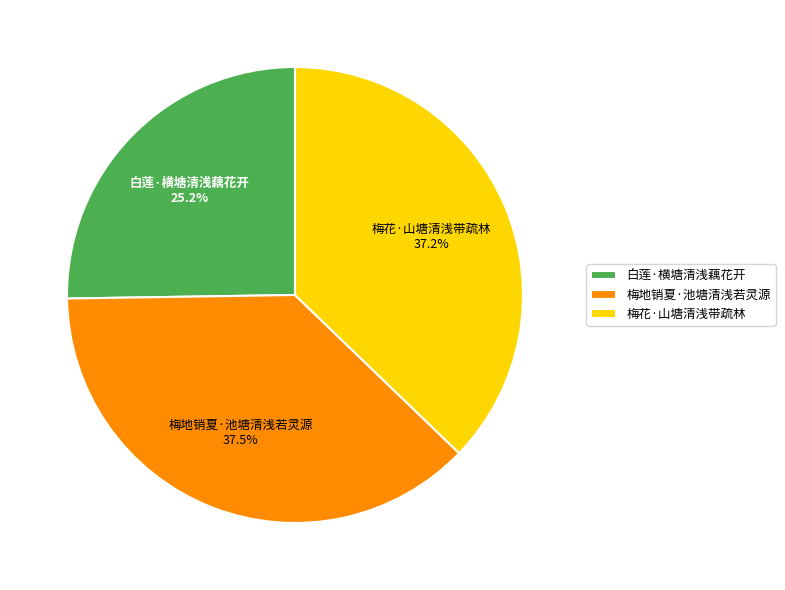

How much of the chart is everything except 白莲·横塘清浅藕花开?

74.8%